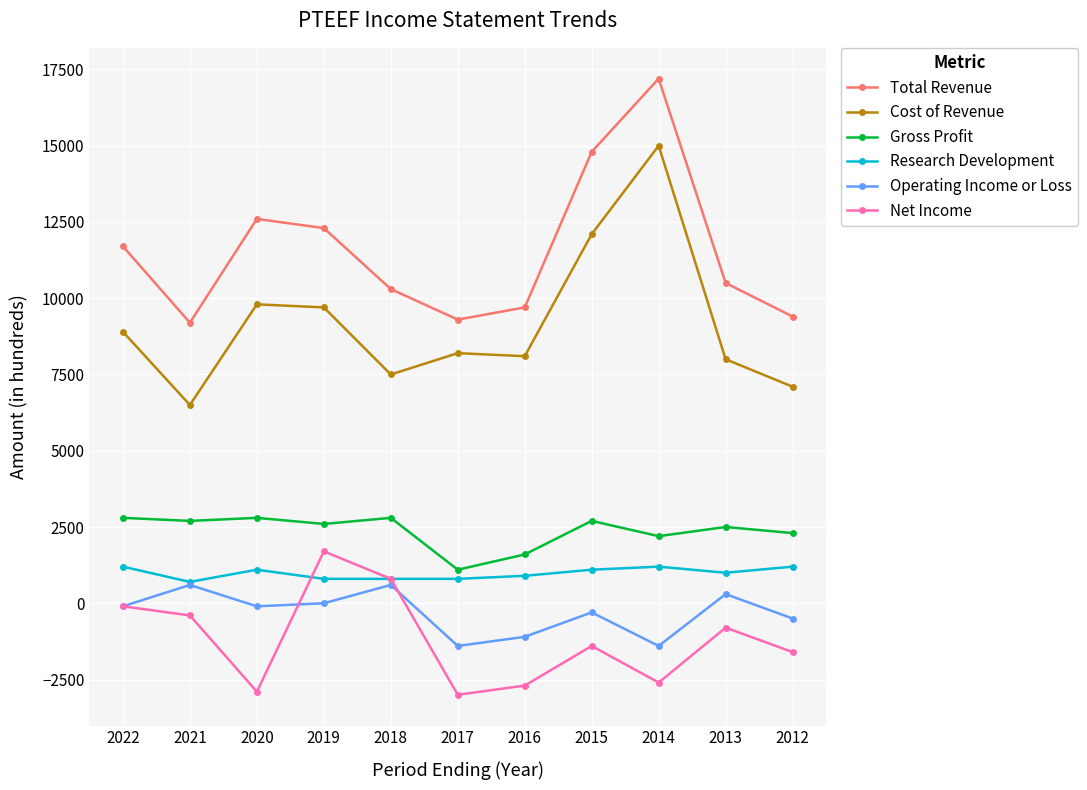

At how many categories does at least one series exceed 4057?

11